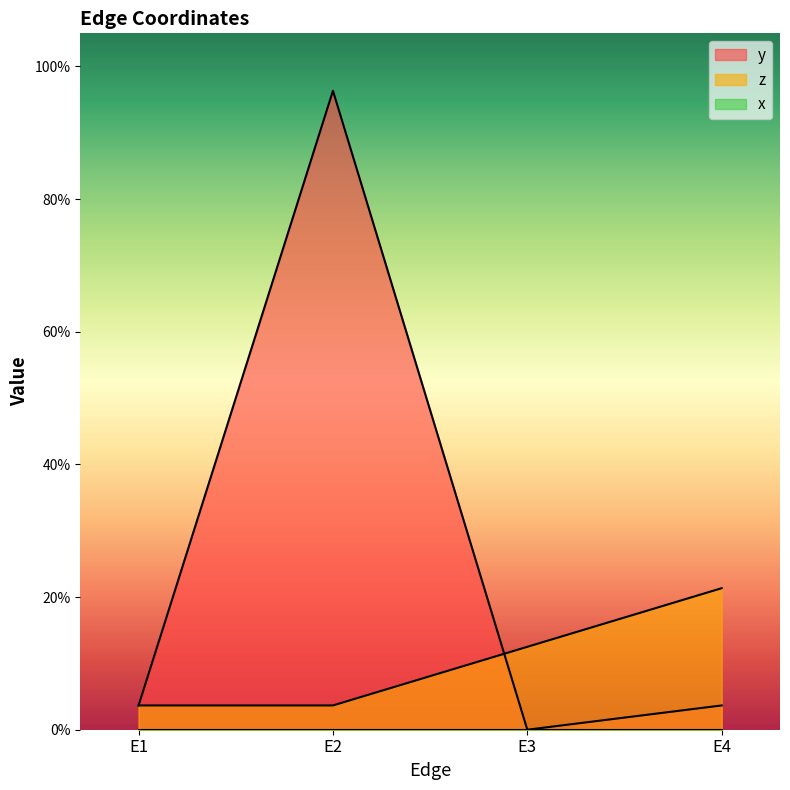

Is it true that z equals 0.1 at E2?

False